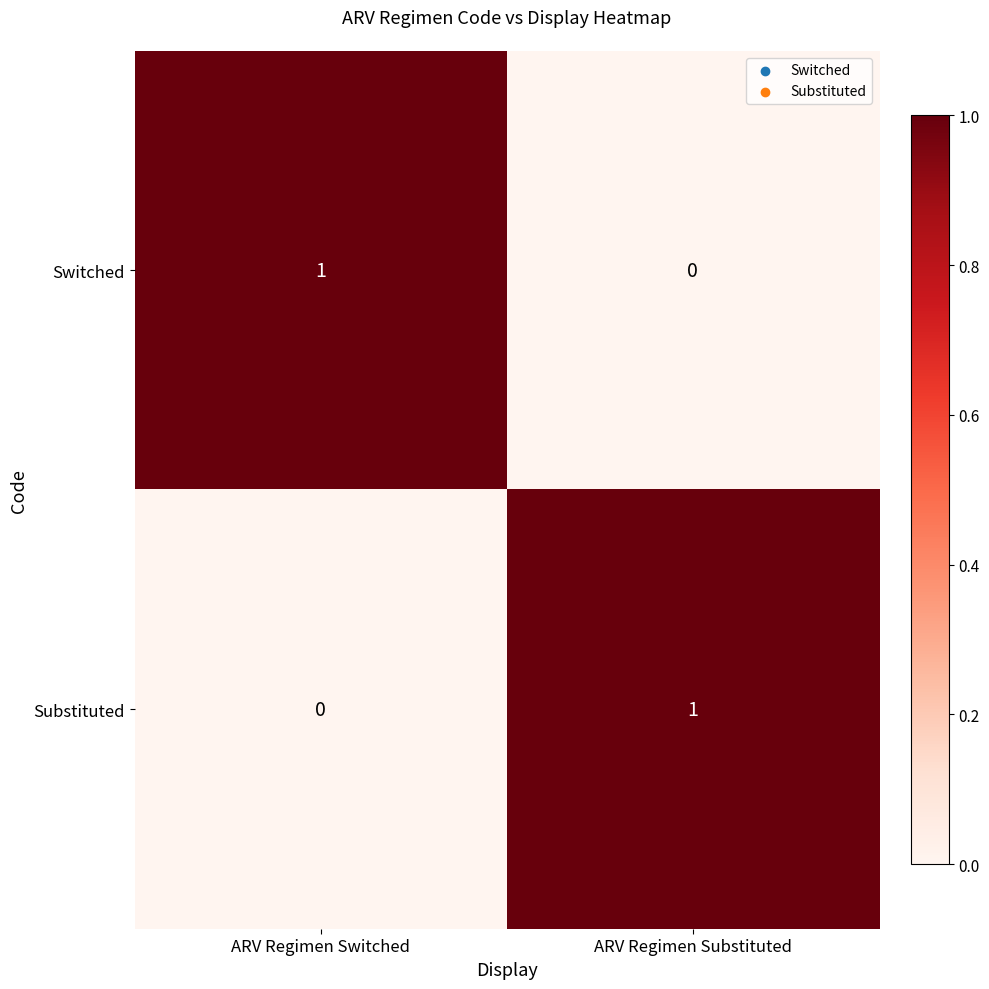

How many series are shown in this chart?

2